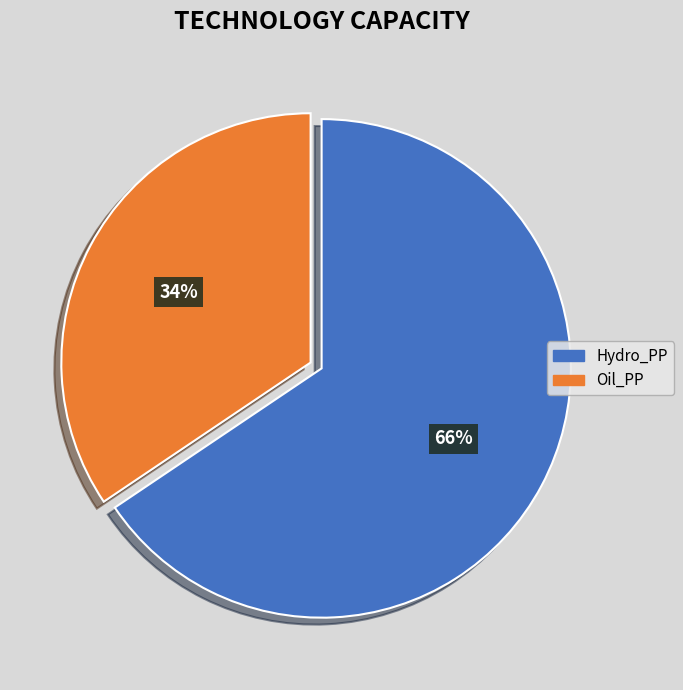

To the nearest percent, what portion does Oil_PP represent?

34%